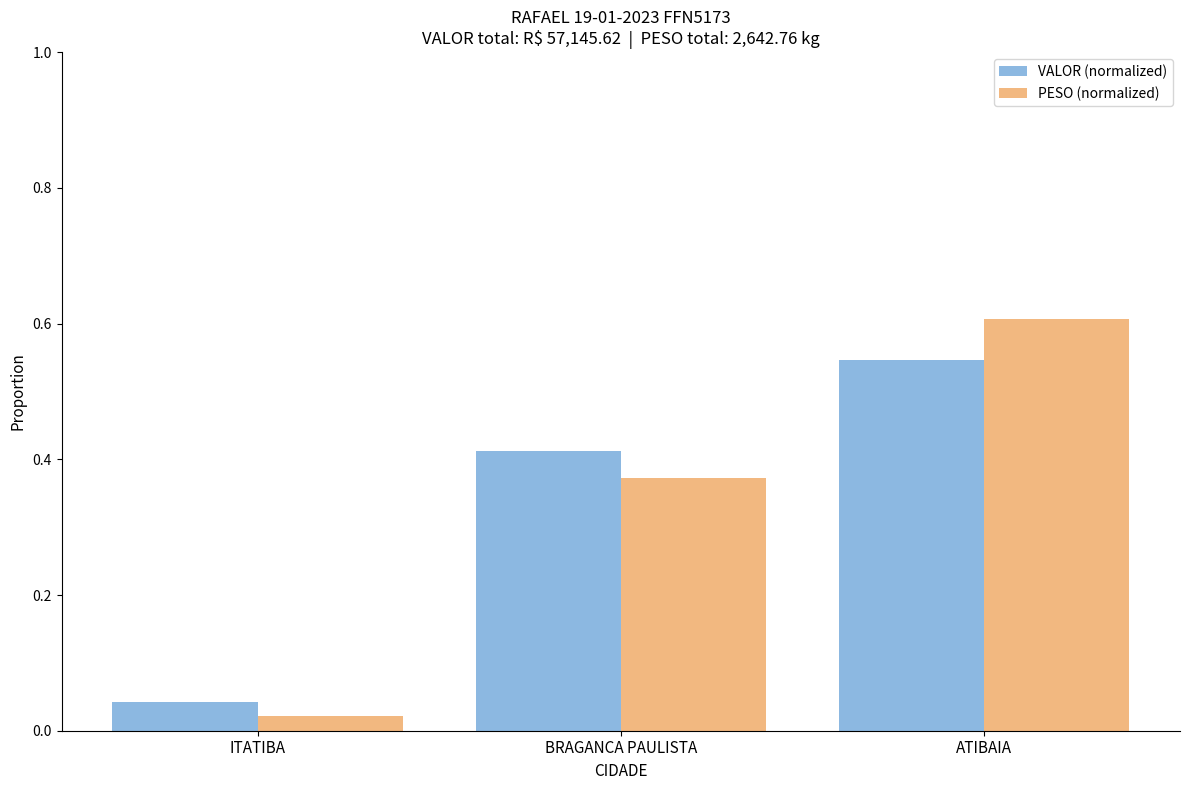

Between ITATIBA and BRAGANCA PAULISTA, which series saw the biggest shift?

VALOR (normalized)